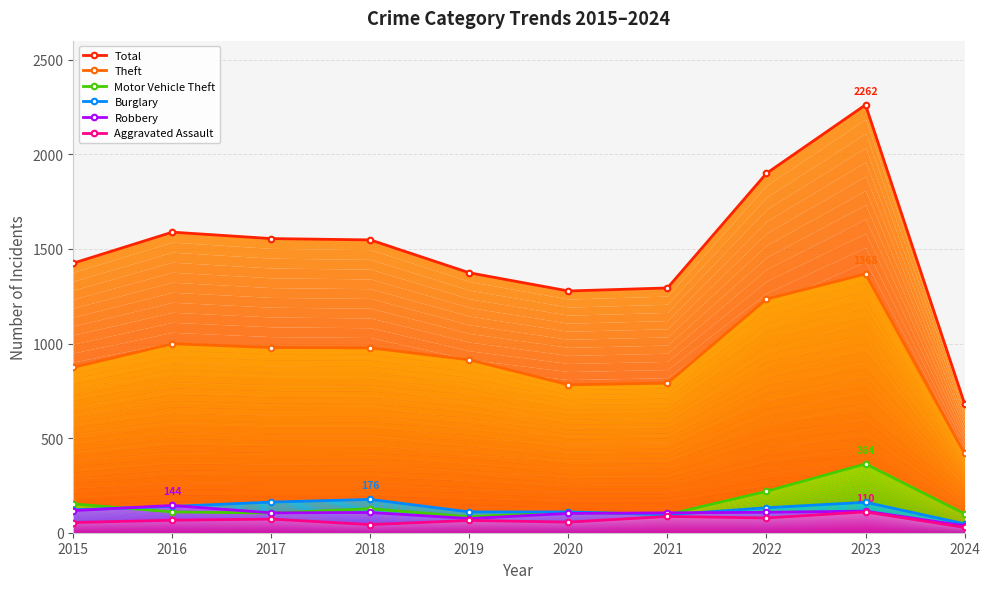

How many values in the Aggravated Assault series are below 66?

5